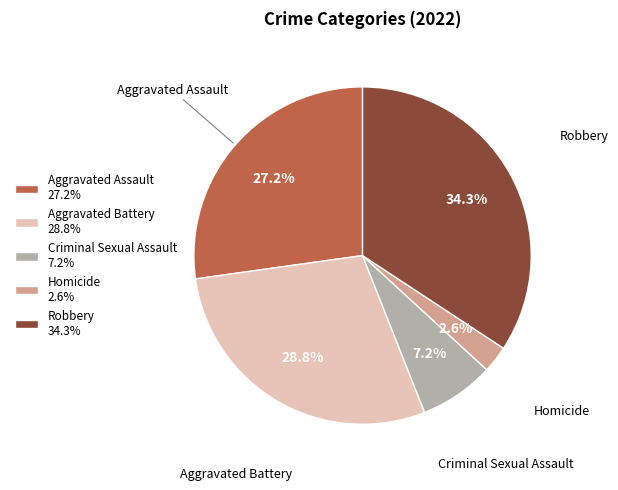

Between Aggravated Battery and Robbery, which is larger?

Robbery